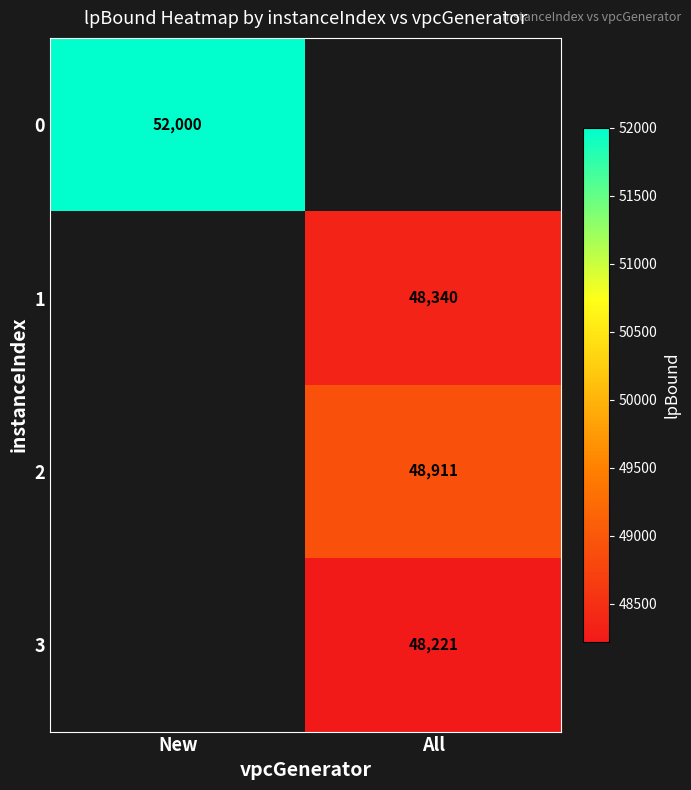

The 0 series shows 74173 at New. True or false?

False